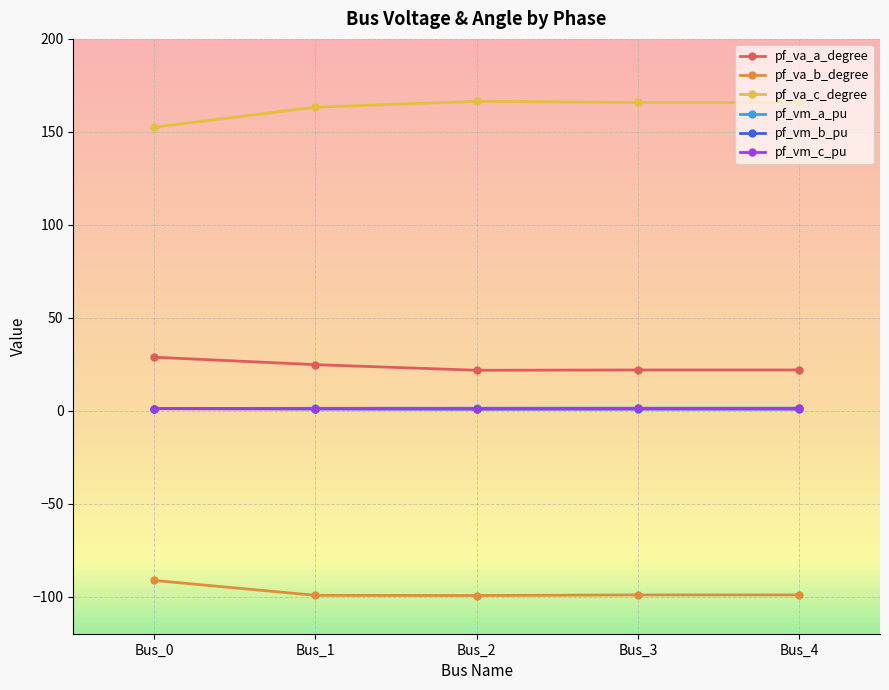

Which series has the widest spread of values?

pf_va_c_degree